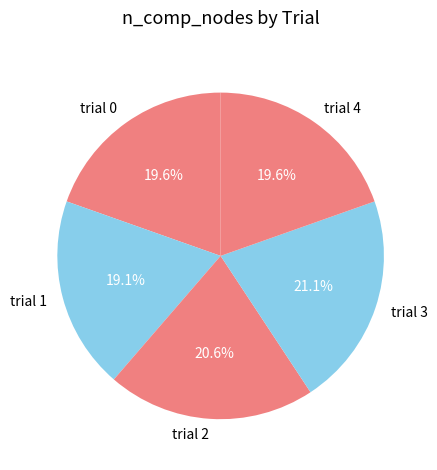

What portion of the pie excludes trial 2?

79.4%